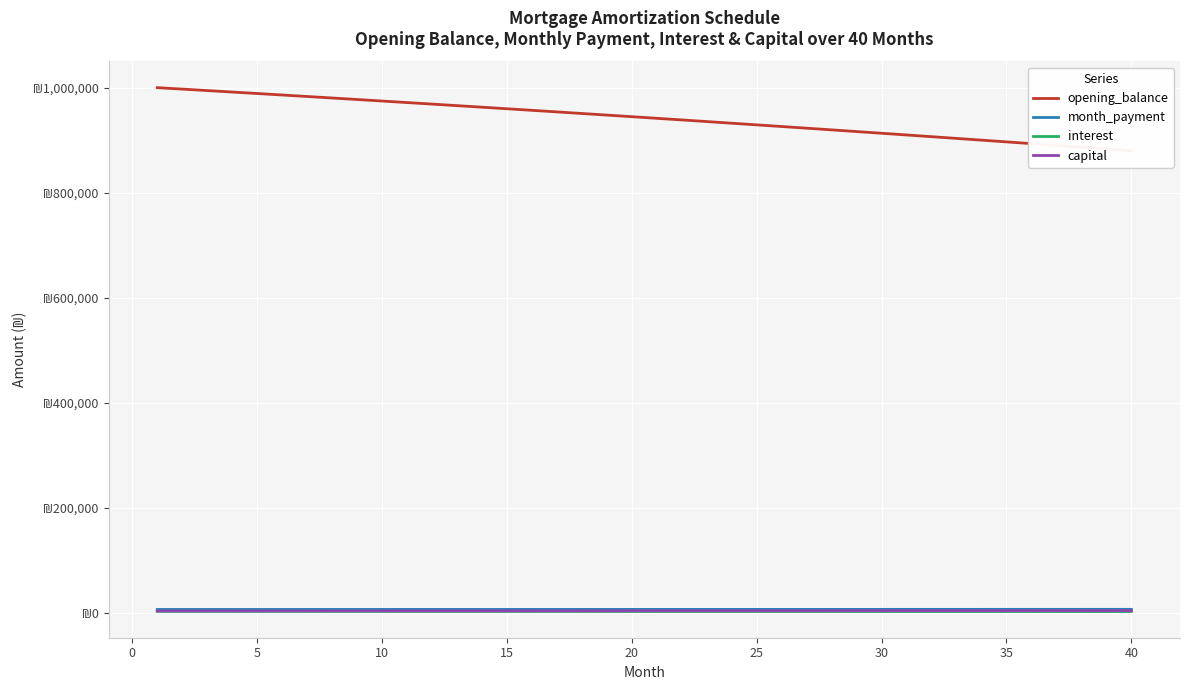

True or false: opening_balance and interest cross at least once.

False